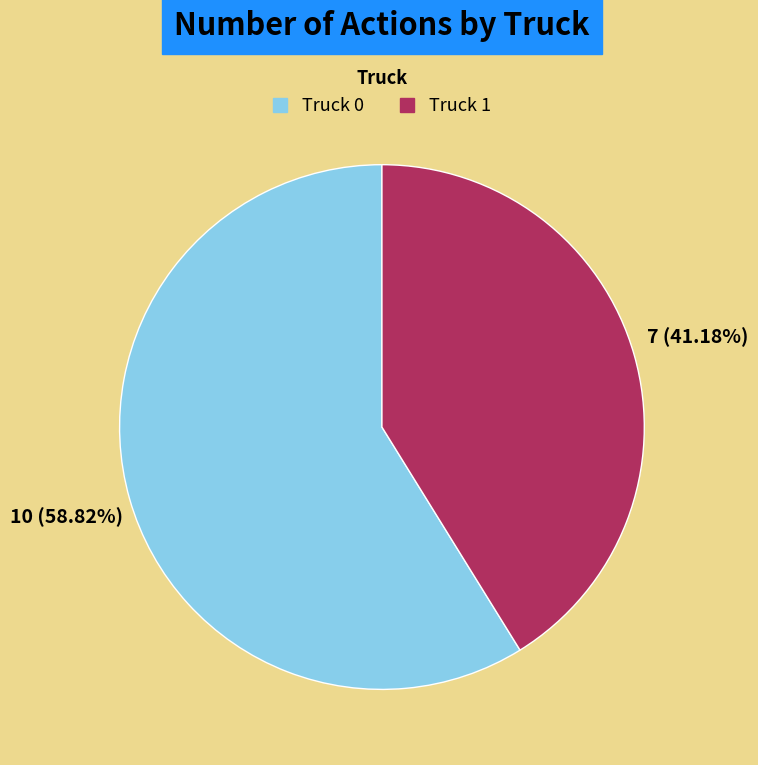

How many segments does this pie chart have?

2